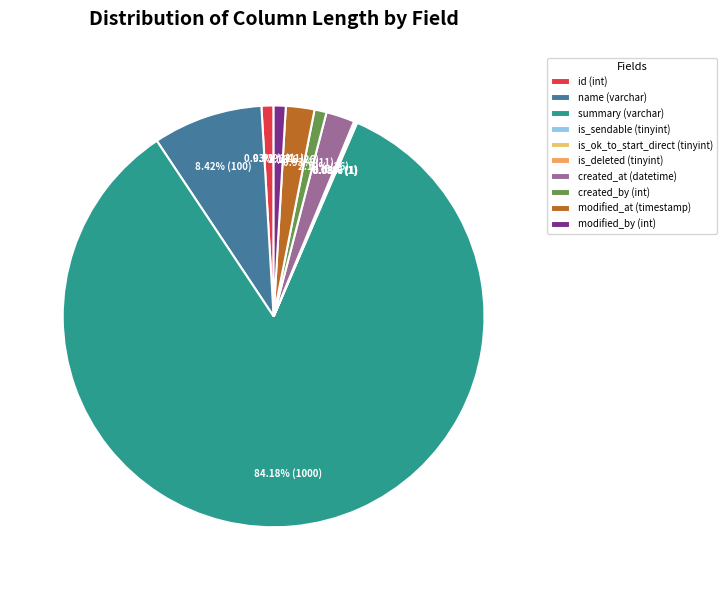

Which category has the smallest portion of the pie?

is_sendable (tinyint)